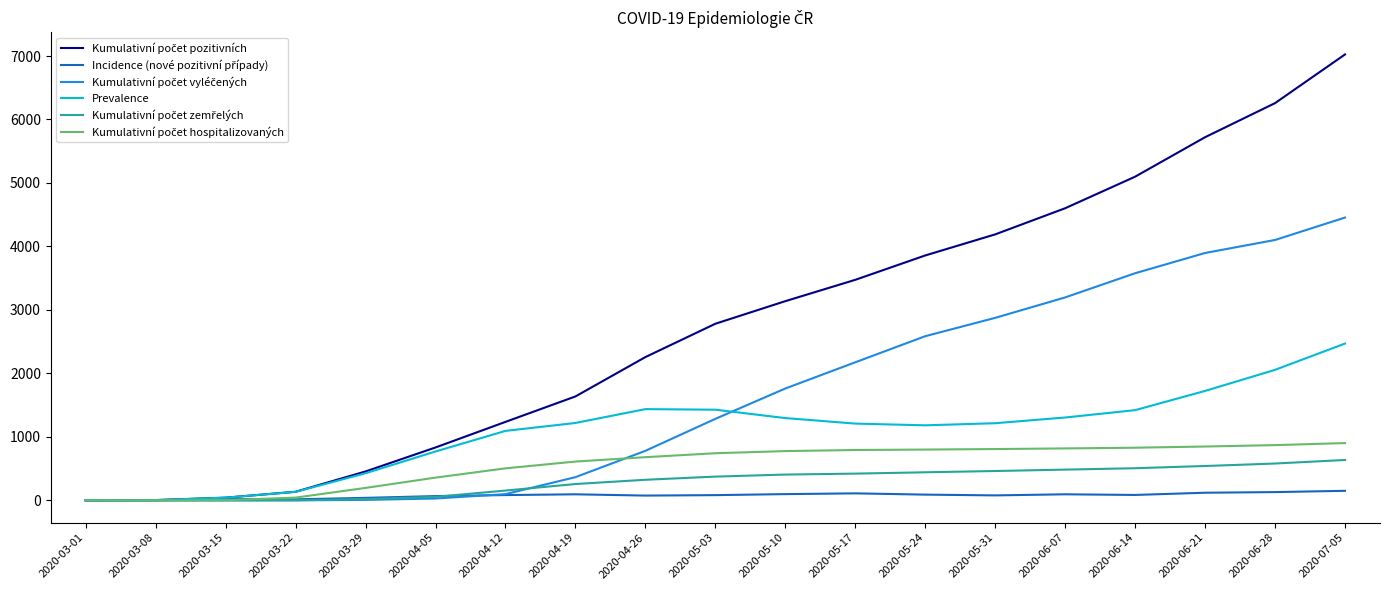

What is the difference between the highest and lowest values at 2020-04-19?

1542